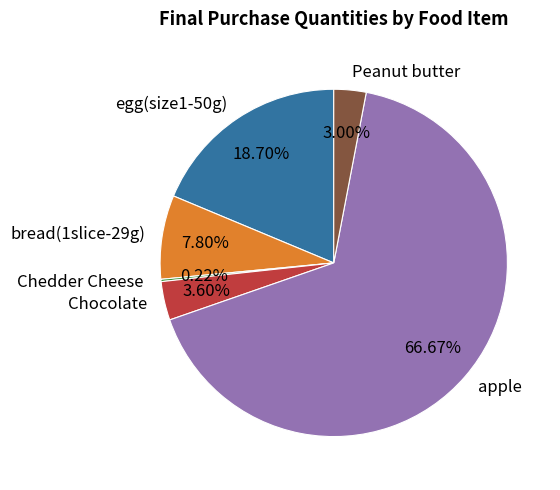

Approximately how many times larger is the value at Peanut butter compared to bread(1slice-29g)?

0.4